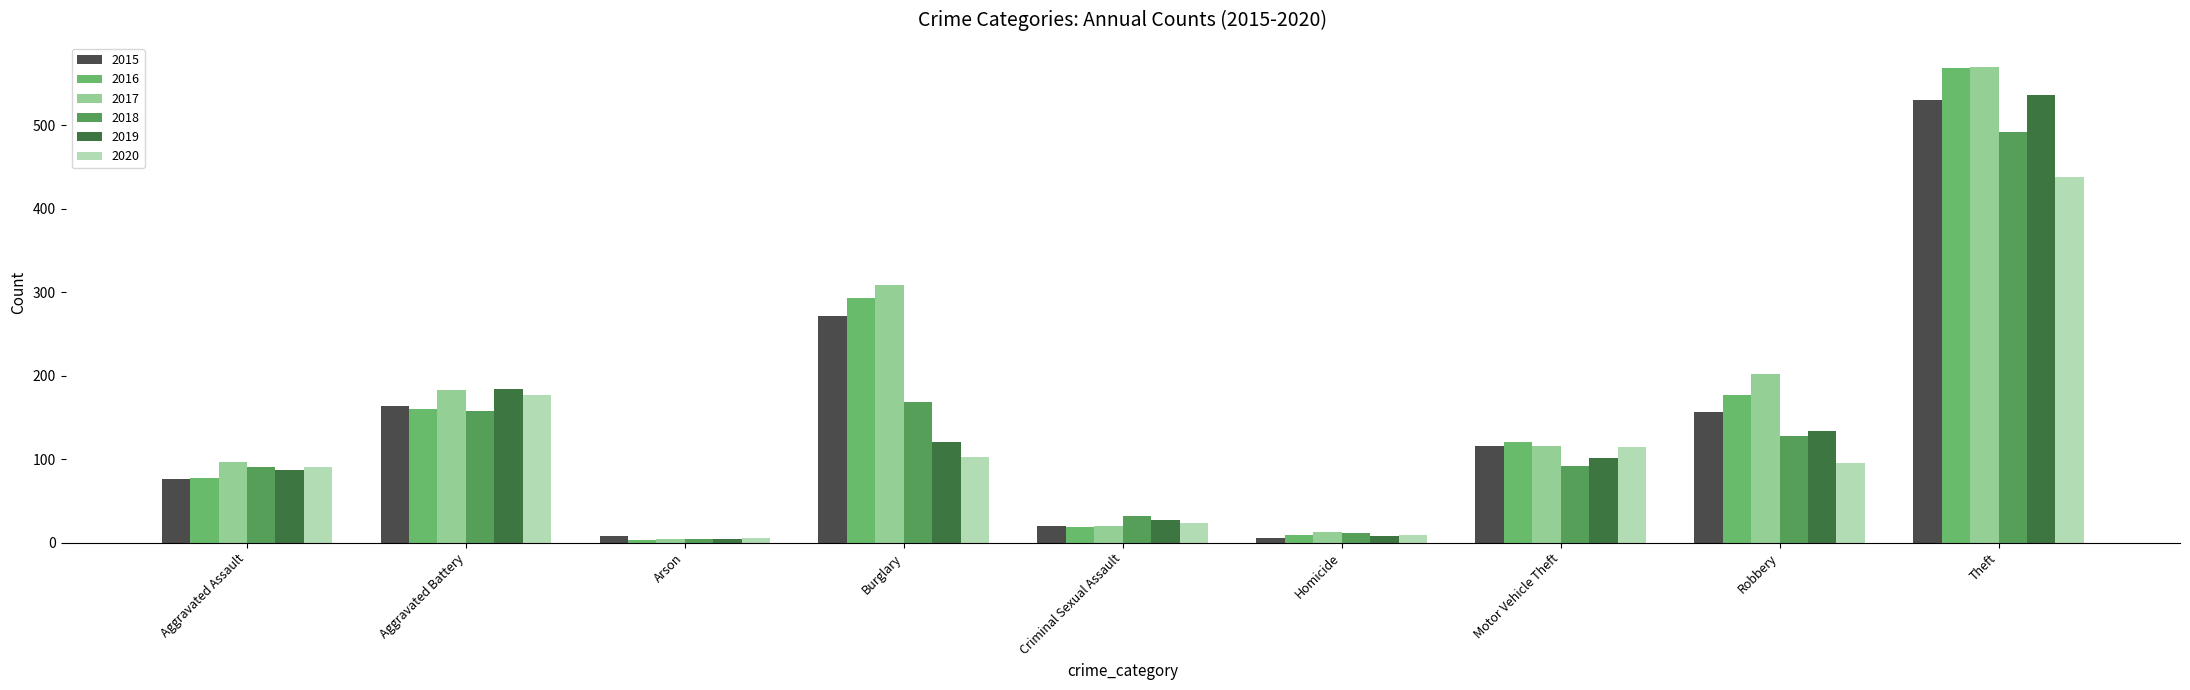

The value of 2017 at Aggravated Assault is 162. True or false?

False